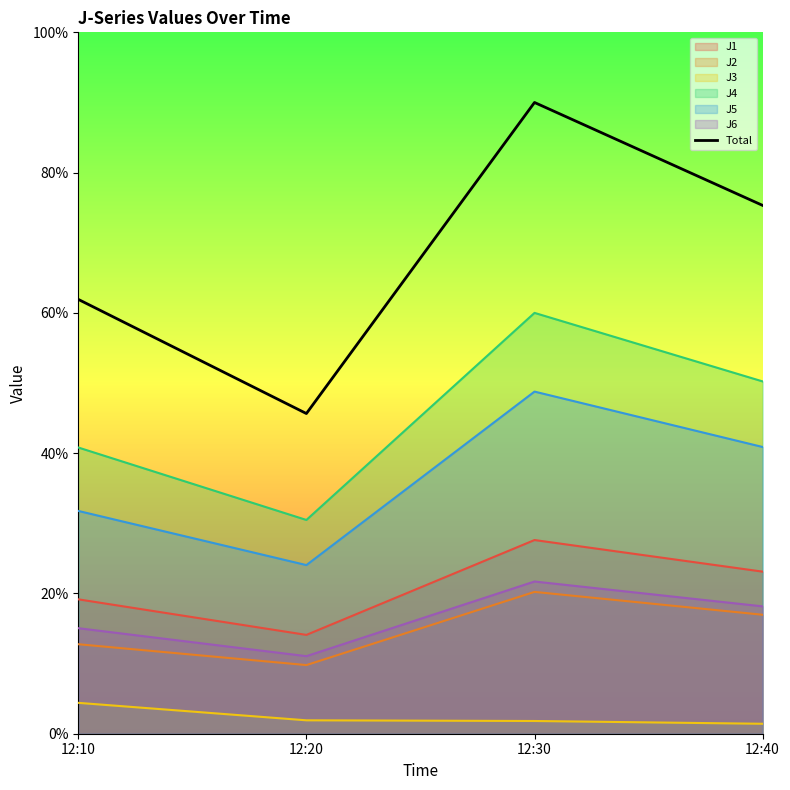

Where is the first local maximum?

12:30